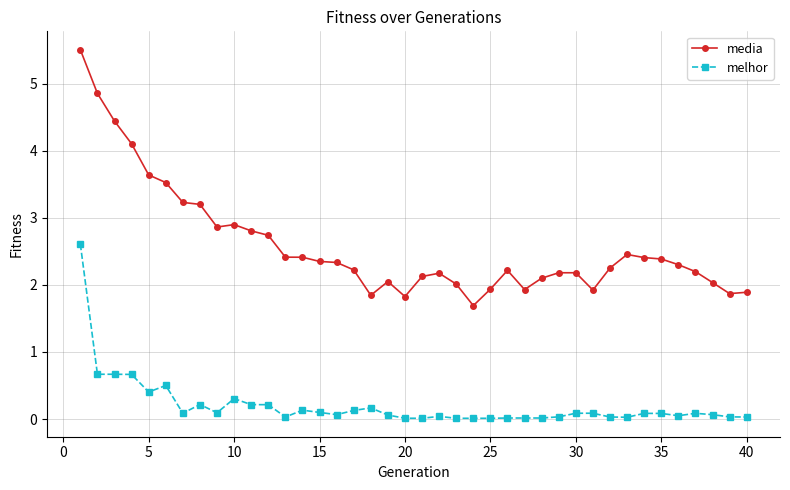

What is the value of the melhor point at the 6th from the left?

0.5